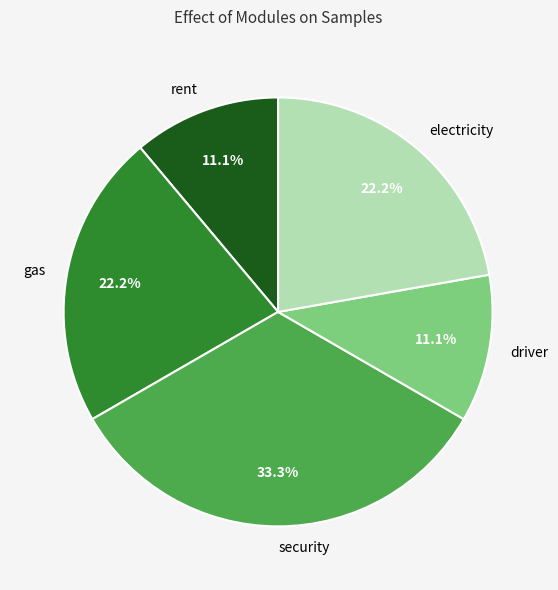

To the nearest percent, what is the difference between the largest and smallest slice percentages?

22%